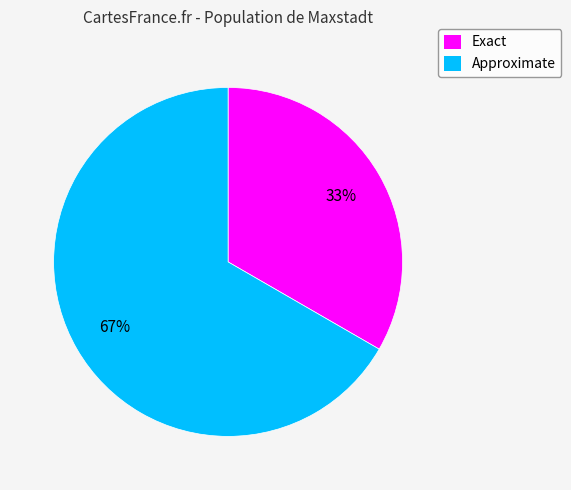

To the nearest percent, what portion does Exact represent?

33%